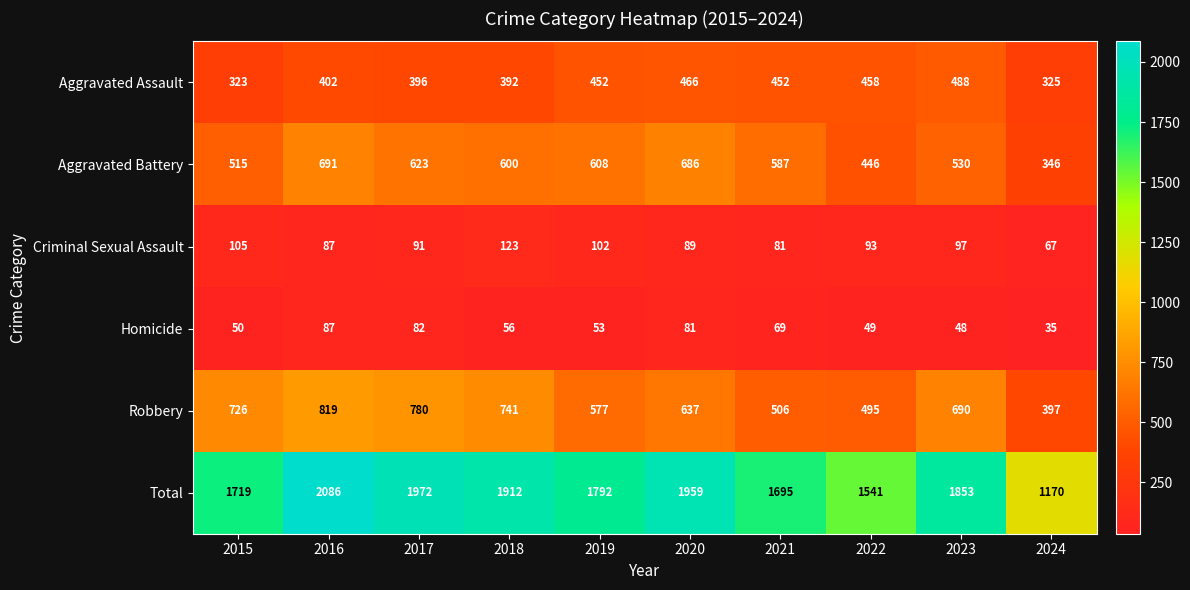

Count the number of data series in this chart.

6